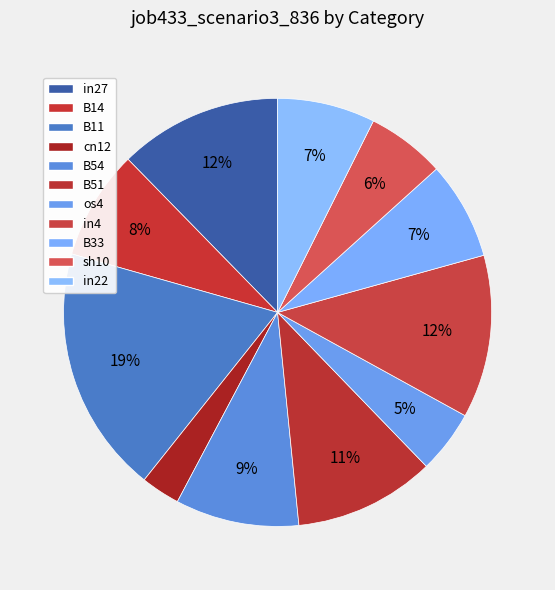

Count the number of slices in the pie.

11